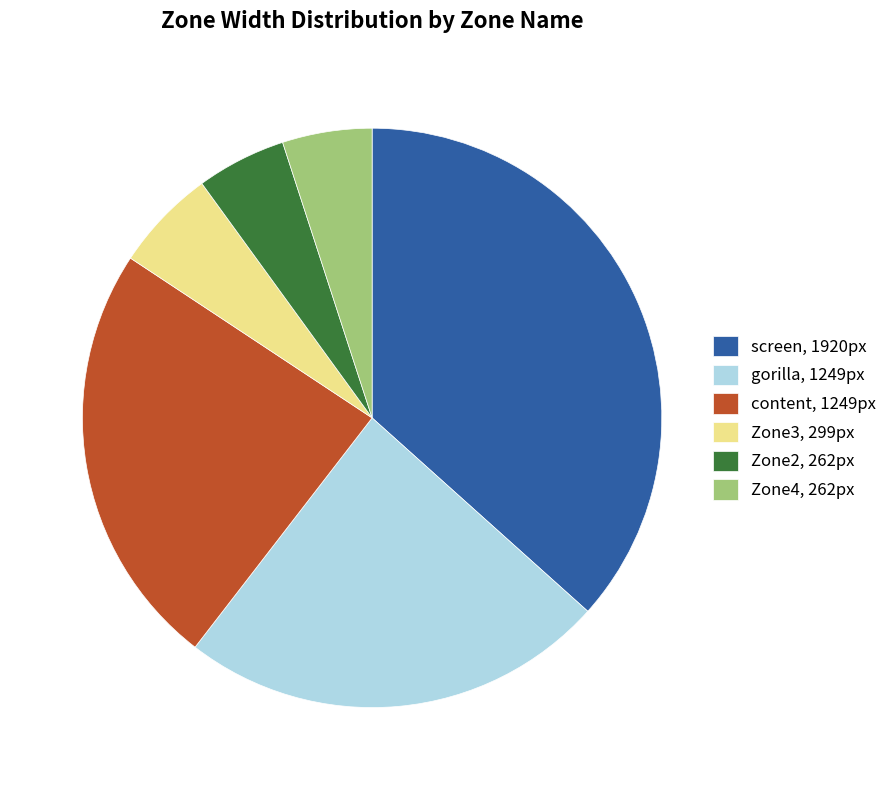

True or false: content, 1249px accounts for 38% of the total.

False